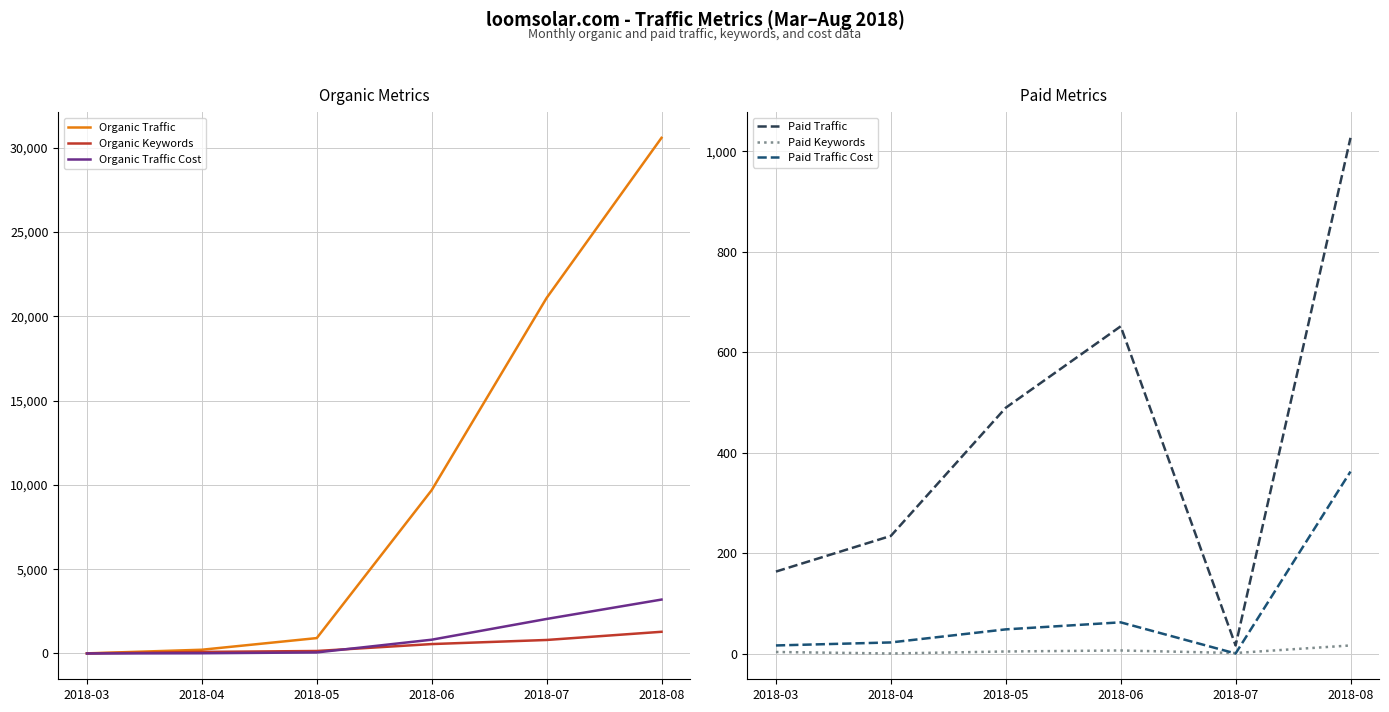

True or false: Organic Traffic has more than 2 points higher than both neighbors.

False